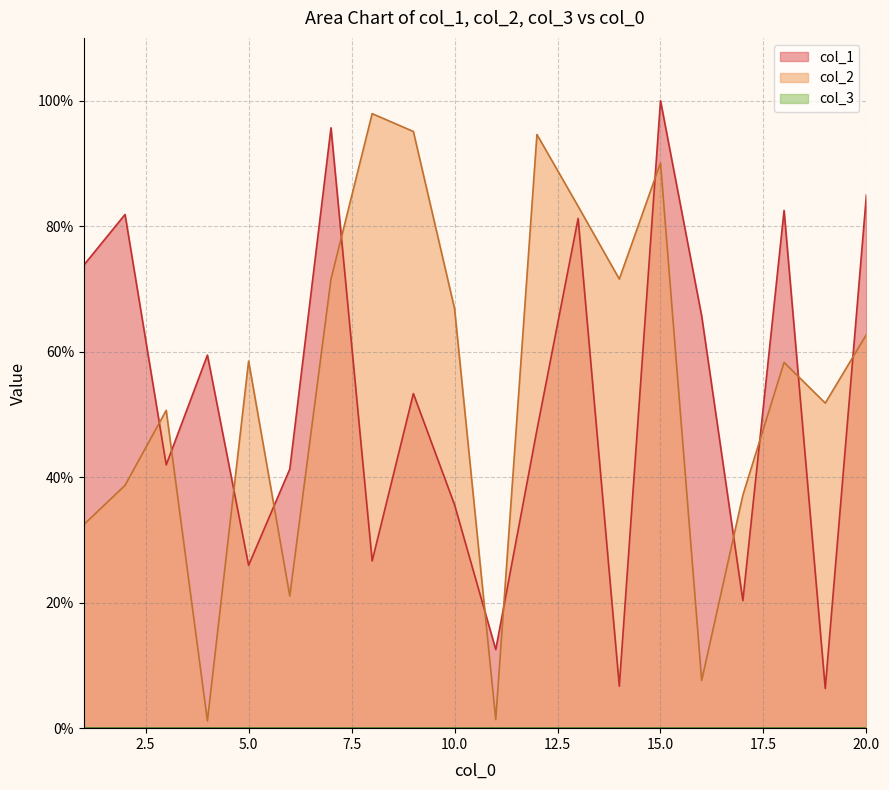

What is the value of the col_1 point at the 13th from the left?

81.2